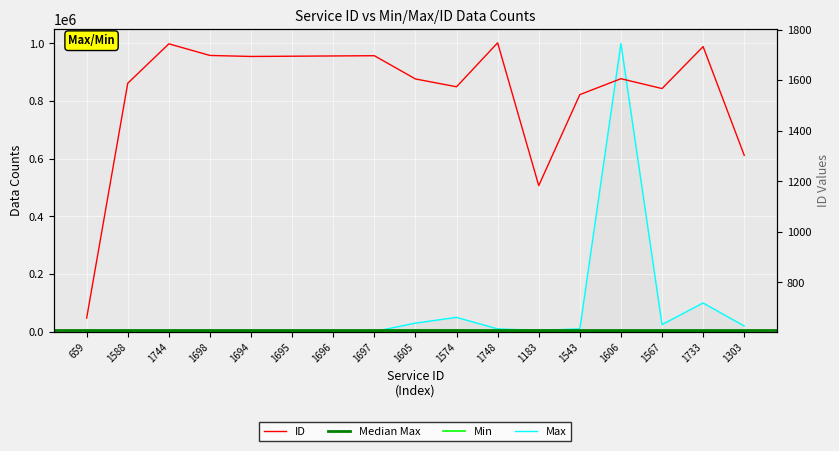

Which category has the highest value across all series?

1606